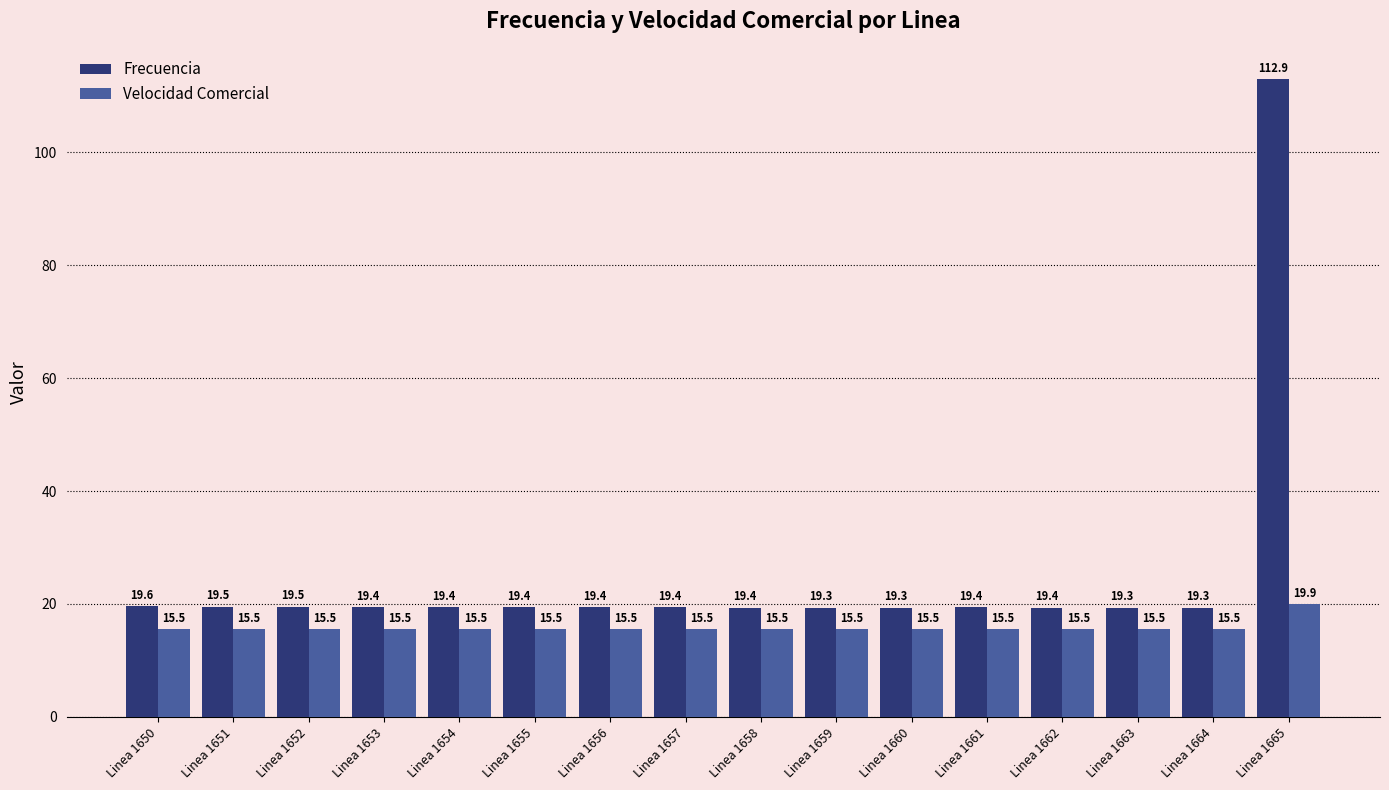

Count the Velocidad Comercial values in the range 15 to 16.

15